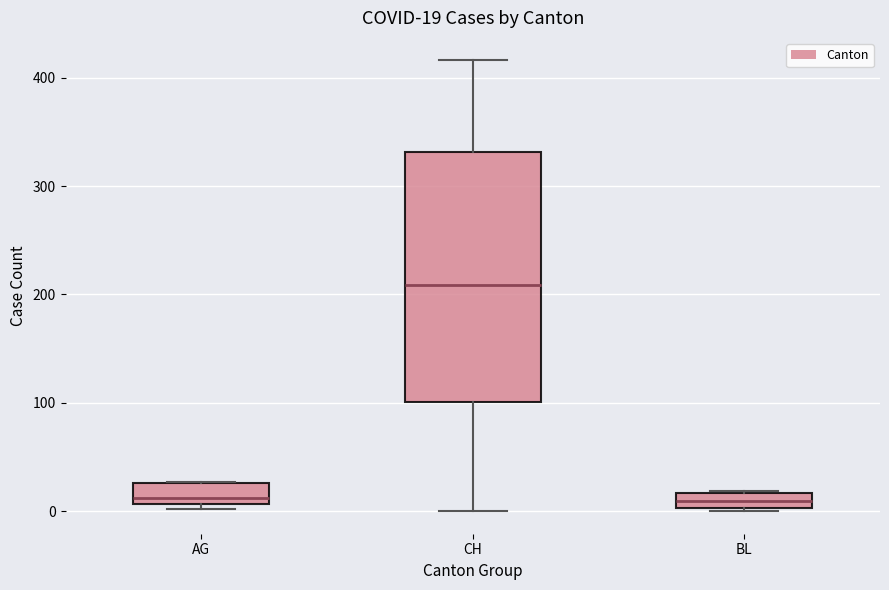

Which box is the tallest, from its lower edge to its upper edge?

CH